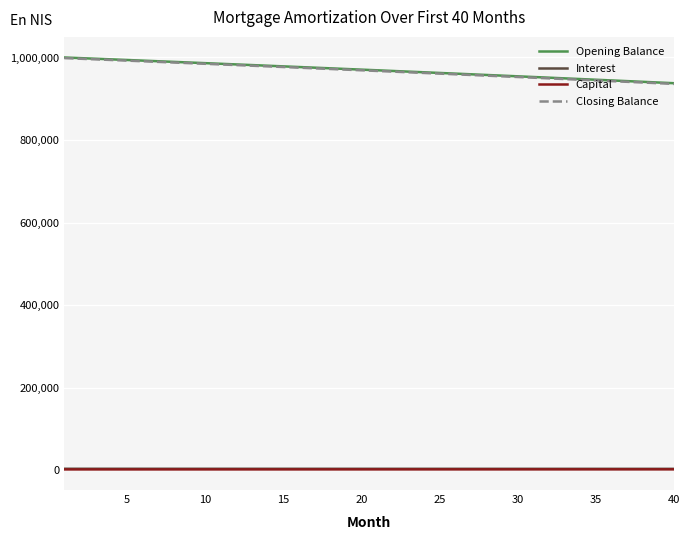

What is the greatest value displayed?

1000000.0